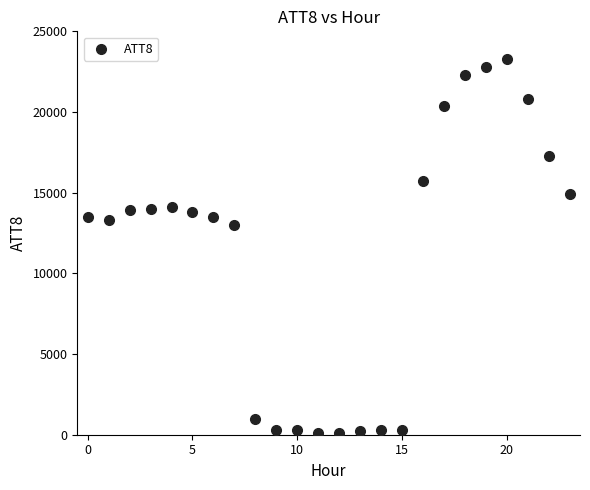

What is the range of Y values (max minus min)?

23200